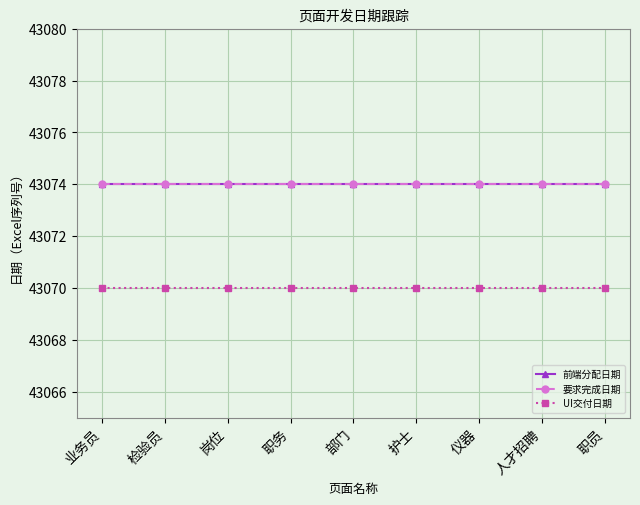

Is this an area chart (filled region under the line)?

No